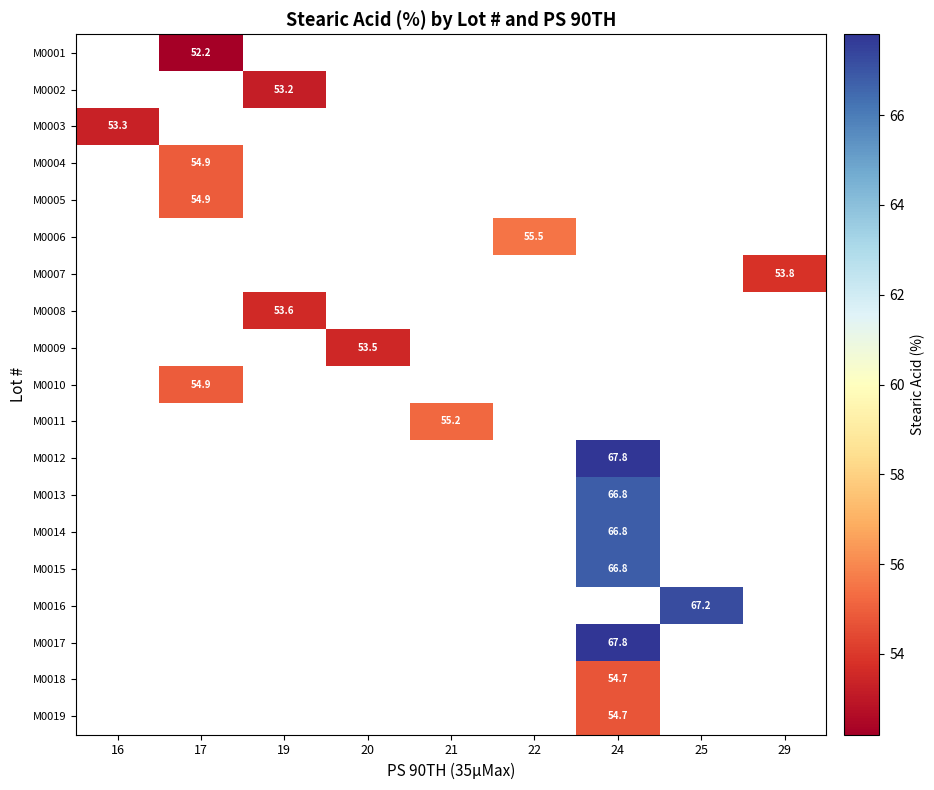

Which has a higher value, 16 or 22?

22